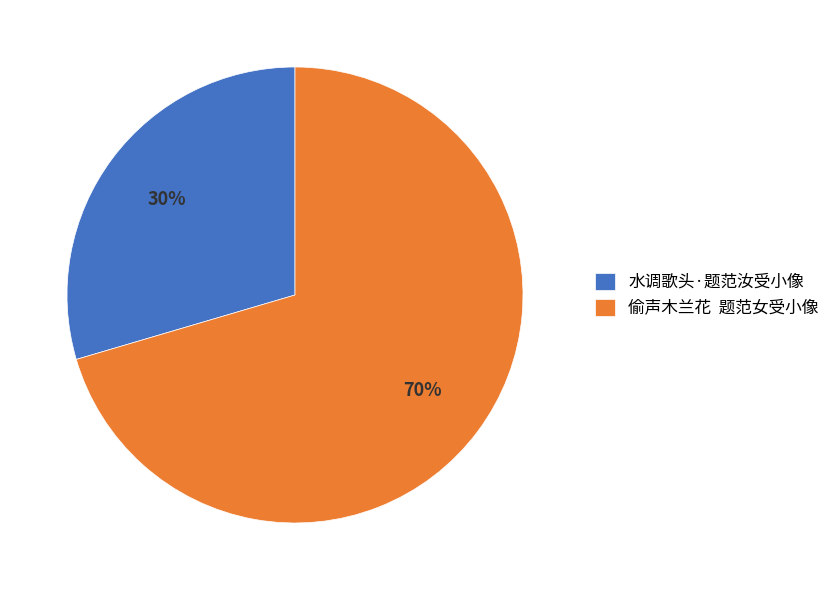

What is the smallest slice in the pie chart?

水调歌头·题范汝受小像